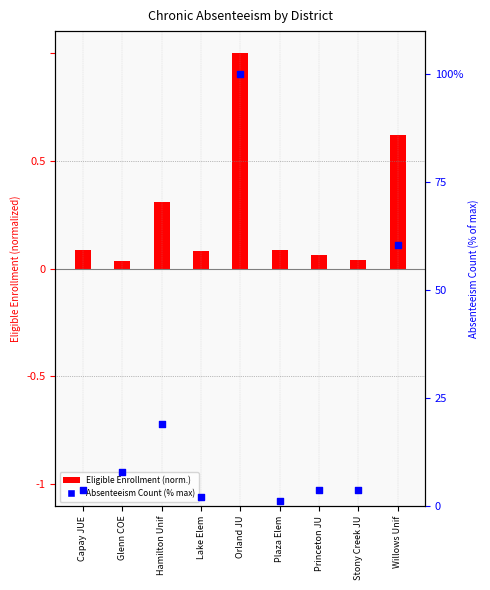

Is the value of ChronicAbsenteeismEligibleEnrollment at Glenn COE greater than the value of ChronicAbsenteeismCount at Willows Unif?

No